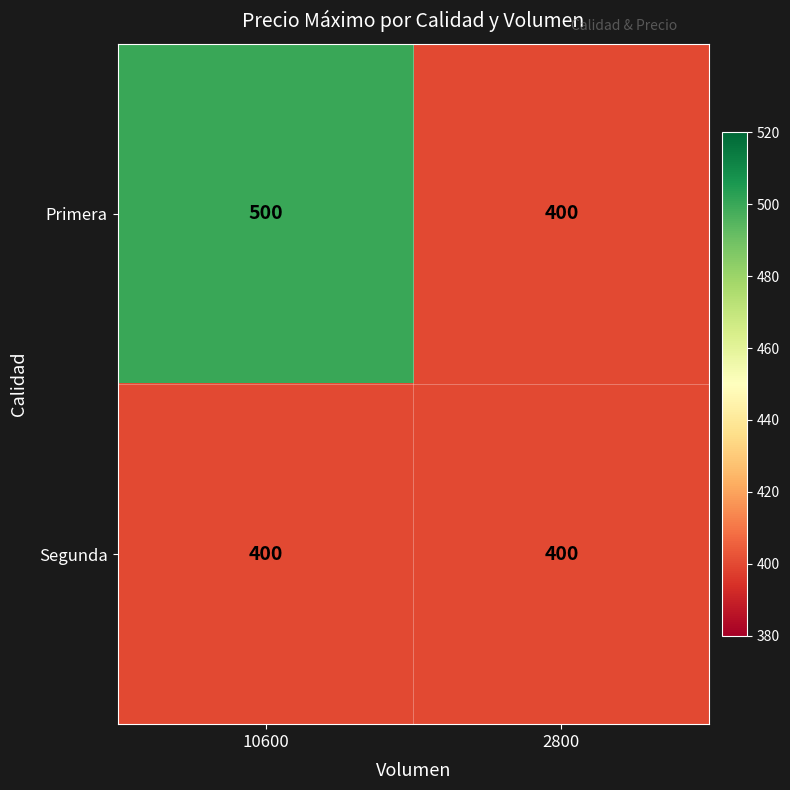

Reading right to left, list all the values displayed in this chart.

Primera: 2800=400	10600=500
Segunda: 2800=400	10600=400